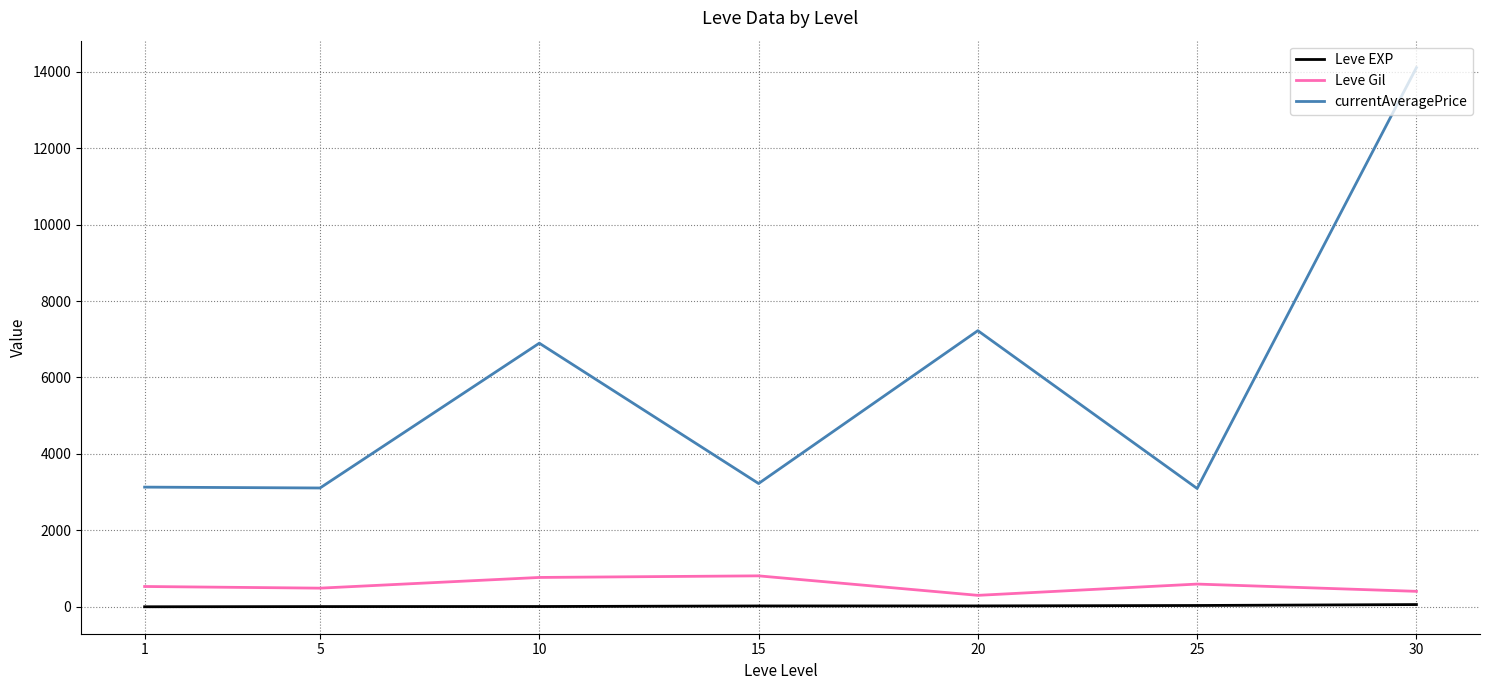

The value of currentAveragePrice at 5 is 1487.5. True or false?

False